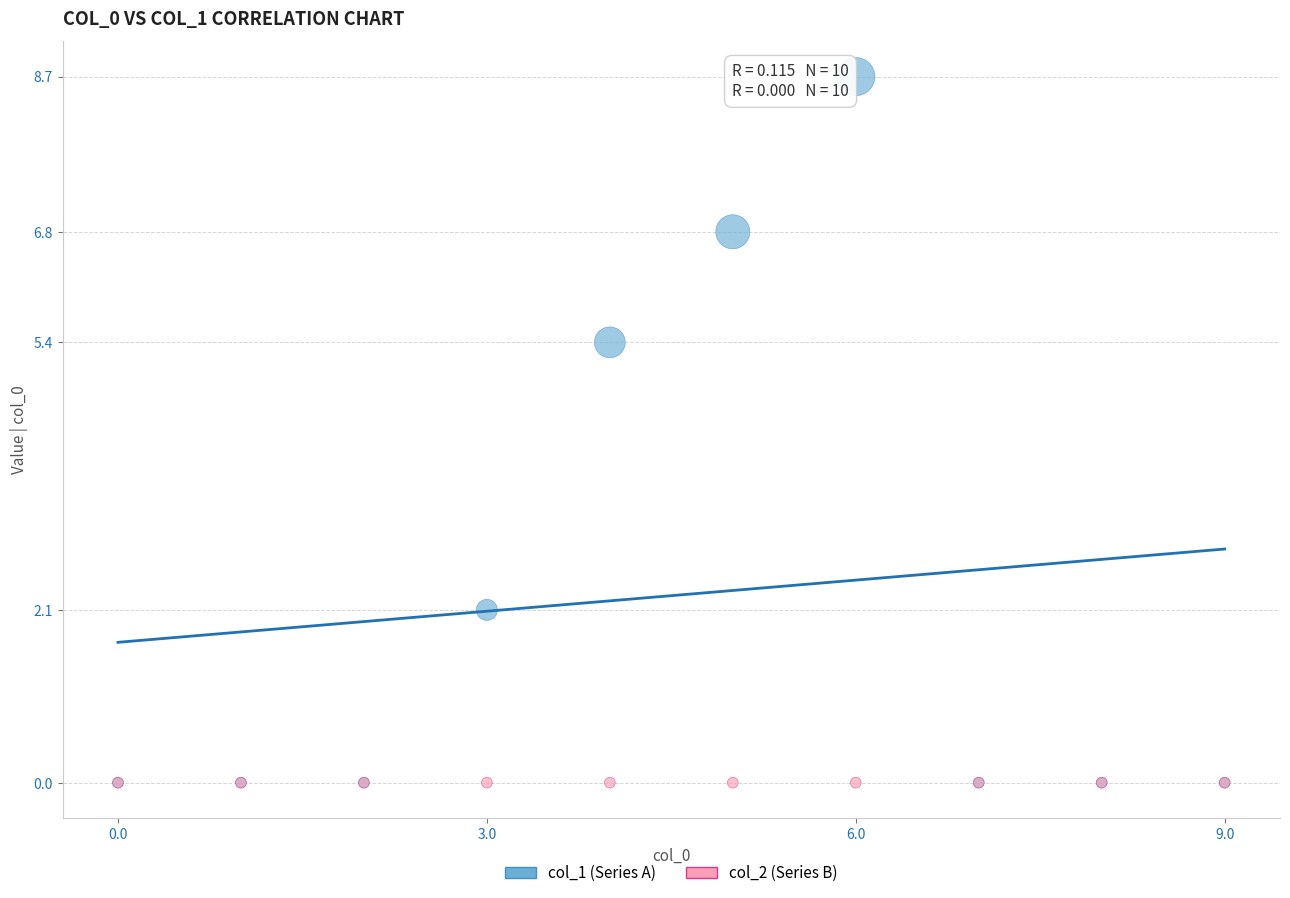

Across all series, what Y value is closest to 4?

5.4